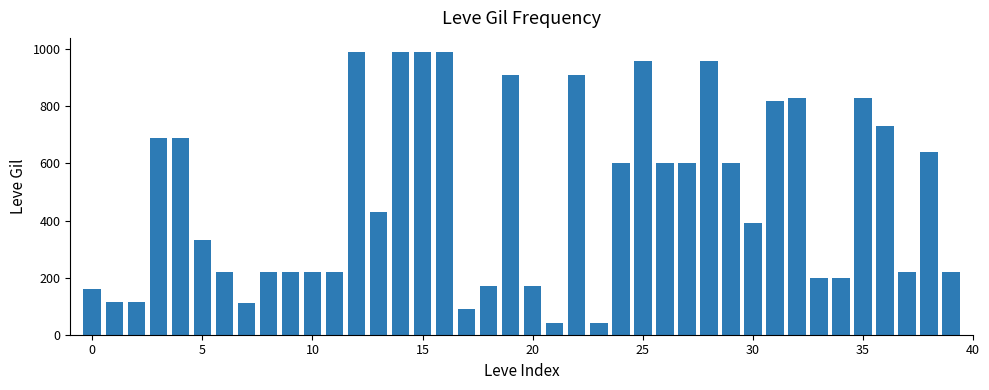

How many values are below 430?

20